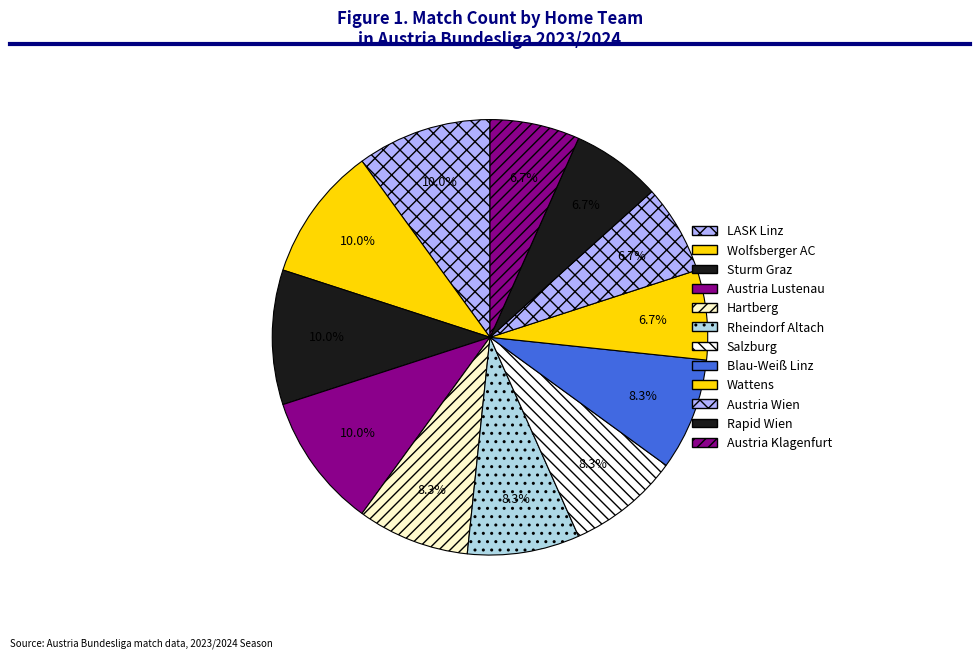

How many slices are in this pie chart?

12